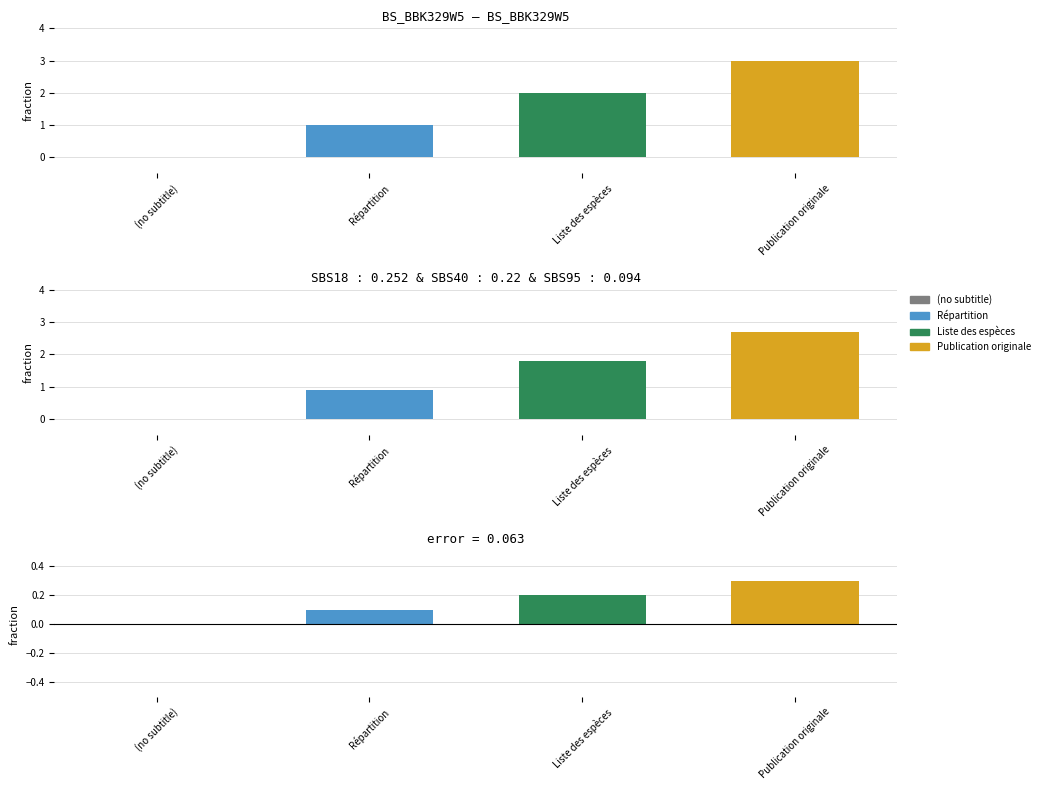

What is the label of the 4th bar from the left?

Publication originale